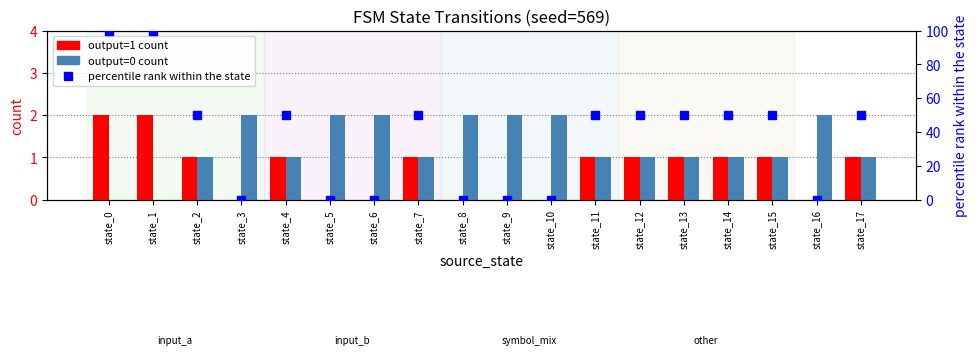

What is the value of the output=1 count bar at the 14th from the left?

1